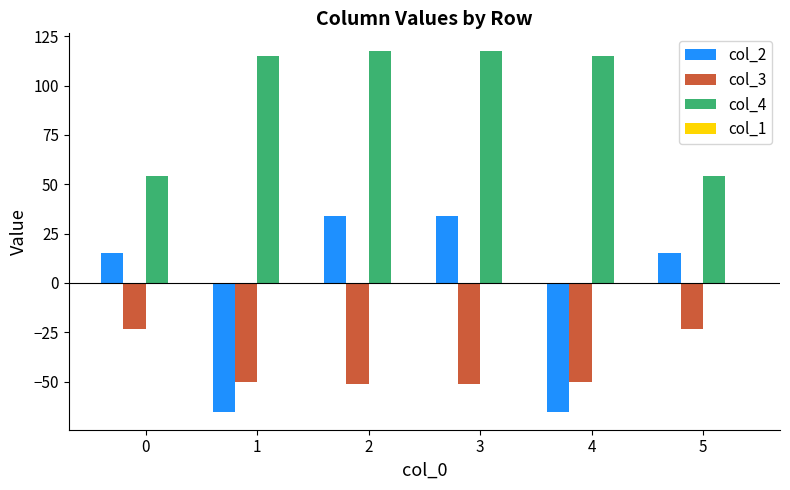

Reading right to left, what are all the values shown in this chart?

col_2: 5=15.0	4=-65.2	3=33.7	2=33.7	1=-65.2	0=15.0
col_3: 5=-23.3	4=-50.0	3=-51.0	2=-51.0	1=-50.0	0=-23.3
col_4: 5=54.2	4=114.8	3=117.3	2=117.3	1=114.8	0=54.2